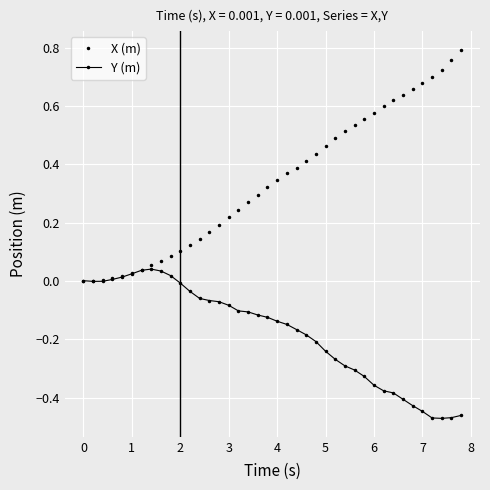

List the series in order of their peak value, lowest first.

Y (m), X (m)